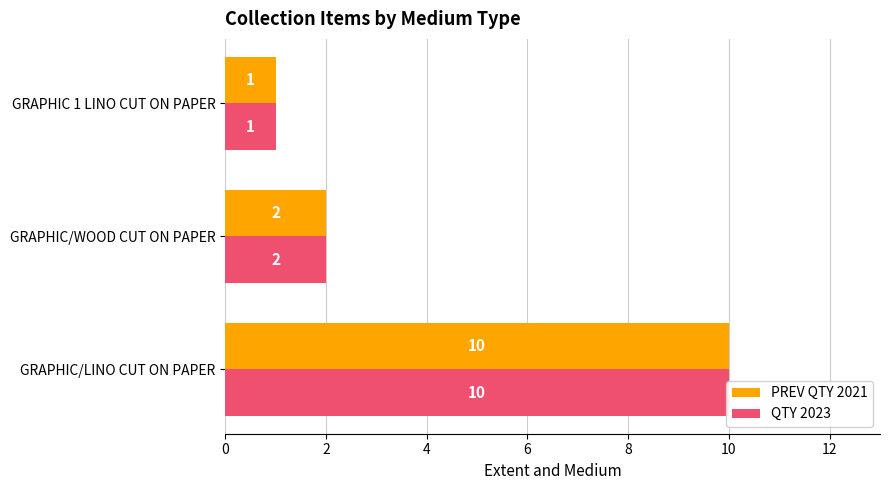

The value of QTY 2023 at GRAPHIC/WOOD CUT ON PAPER is 3. True or false?

False